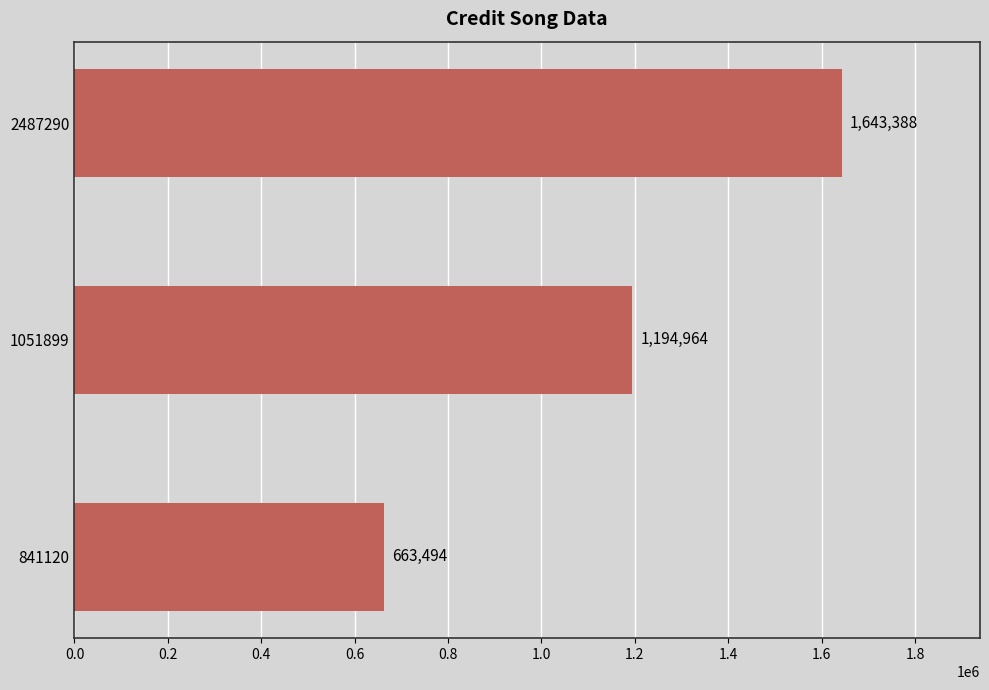

Is it true that the value at 2487290 is 1643388?

True